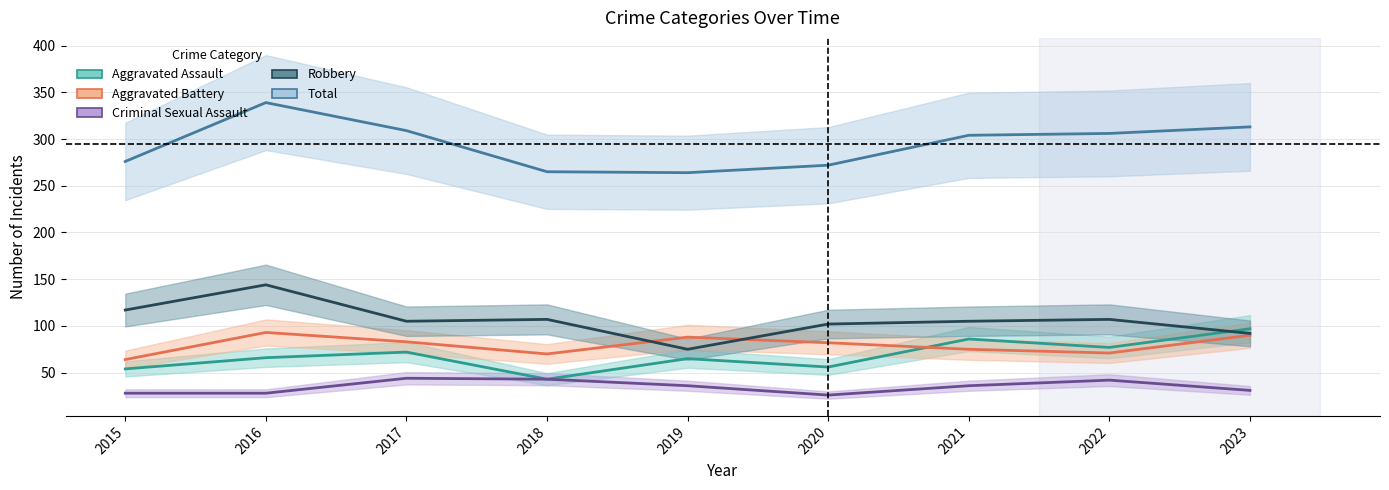

True or false: Aggravated Assault and Criminal Sexual Assault intersect in this chart.

False